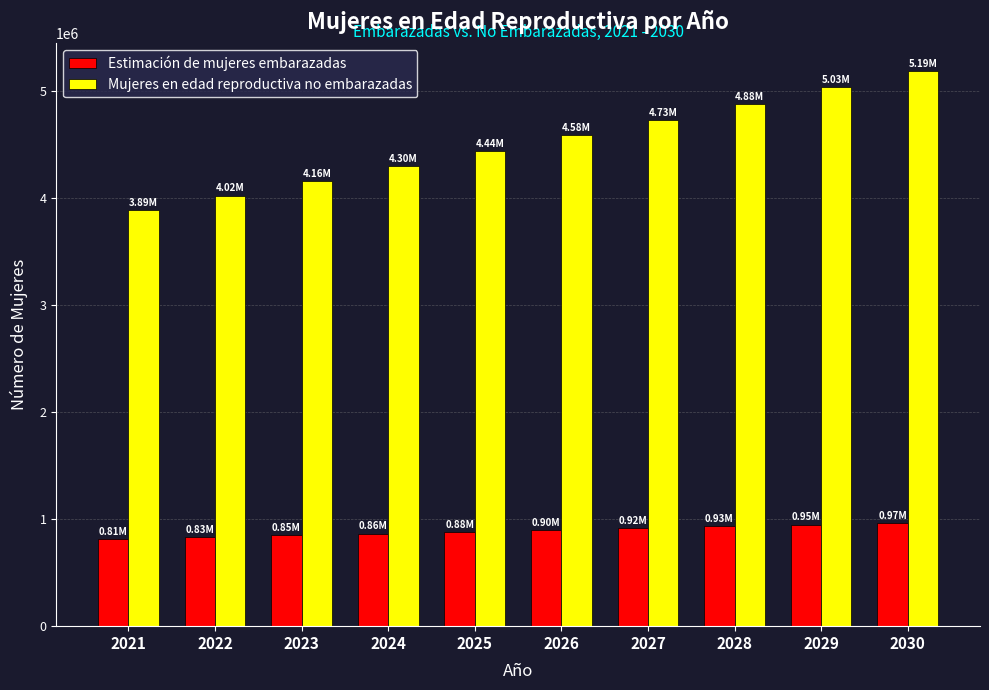

List the labels in order of Mujeres en edad reproductiva no embarazadas value, largest first.

2030, 2029, 2028, 2027, 2026, 2025, 2024, 2023, 2022, 2021